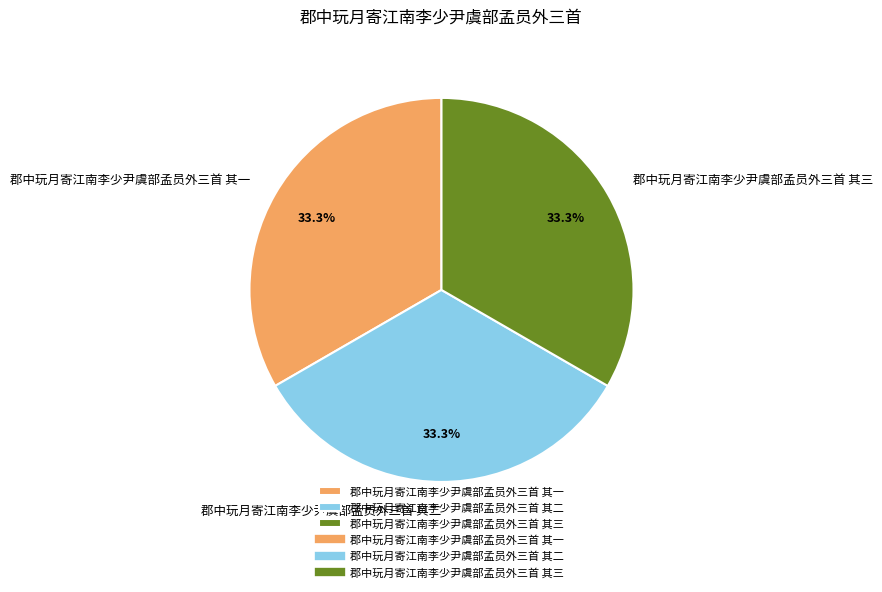

What is the ratio of the value at 郡中玩月寄江南李少尹虞部孟员外三首 其二 to the value at 郡中玩月寄江南李少尹虞部孟员外三首 其一?

1.0